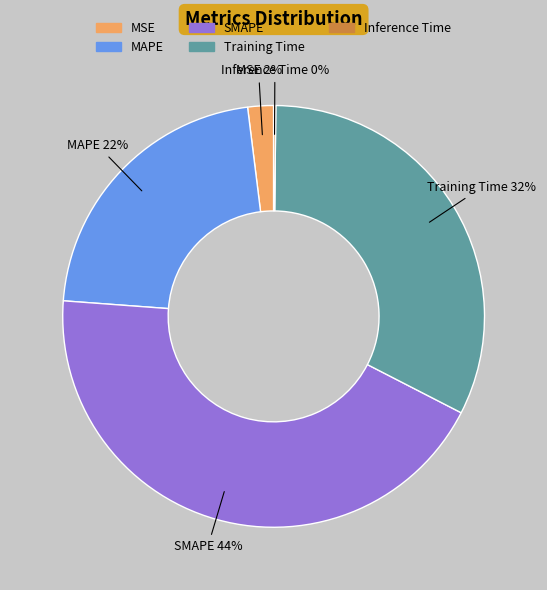

Combined, do MSE and MAPE account for over 50%?

No